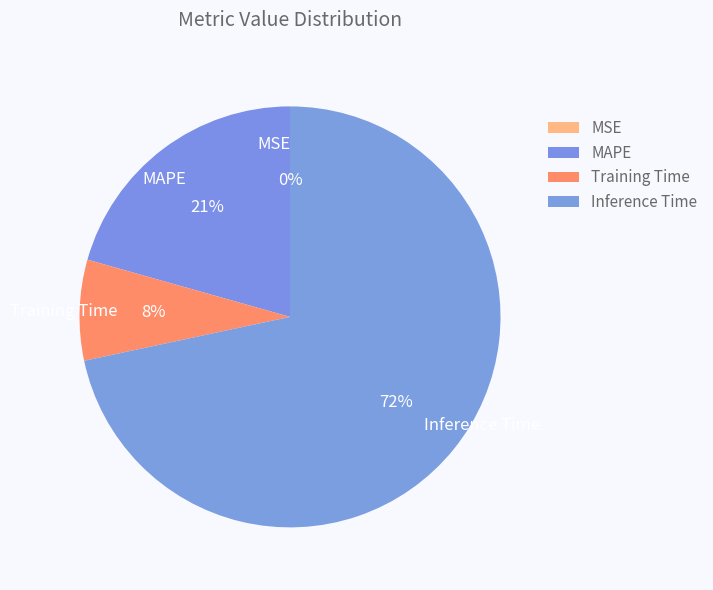

To the nearest percent, what is the combined percentage of Inference Time and Training Time?

79%